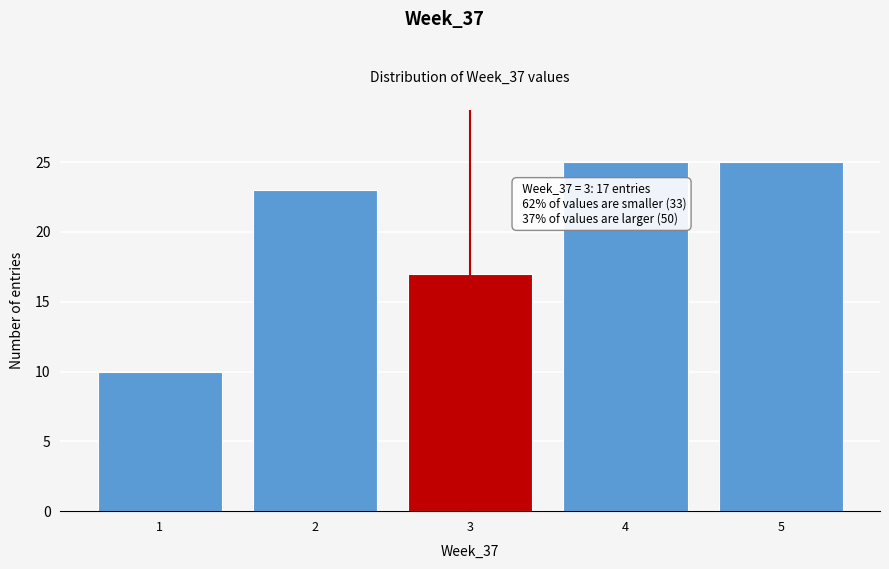

Reading right to left, extract all data points from this chart.

25	25	17	23	10